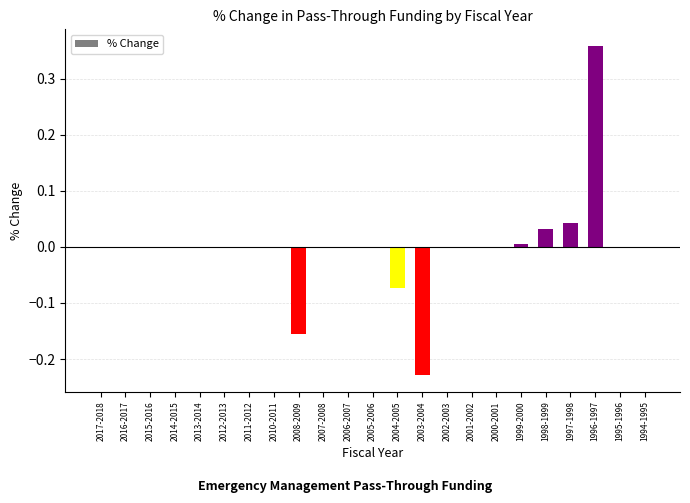

Is it true that the value at 1994-1995 is 0.3?

False